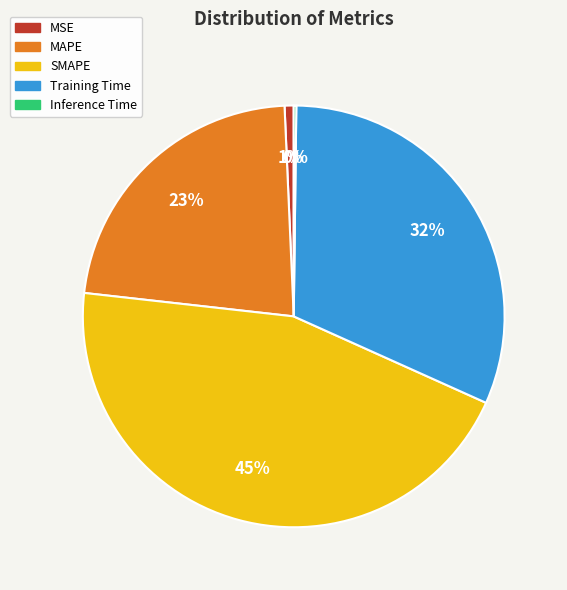

Is the sum of MSE and MAPE greater than half?

No